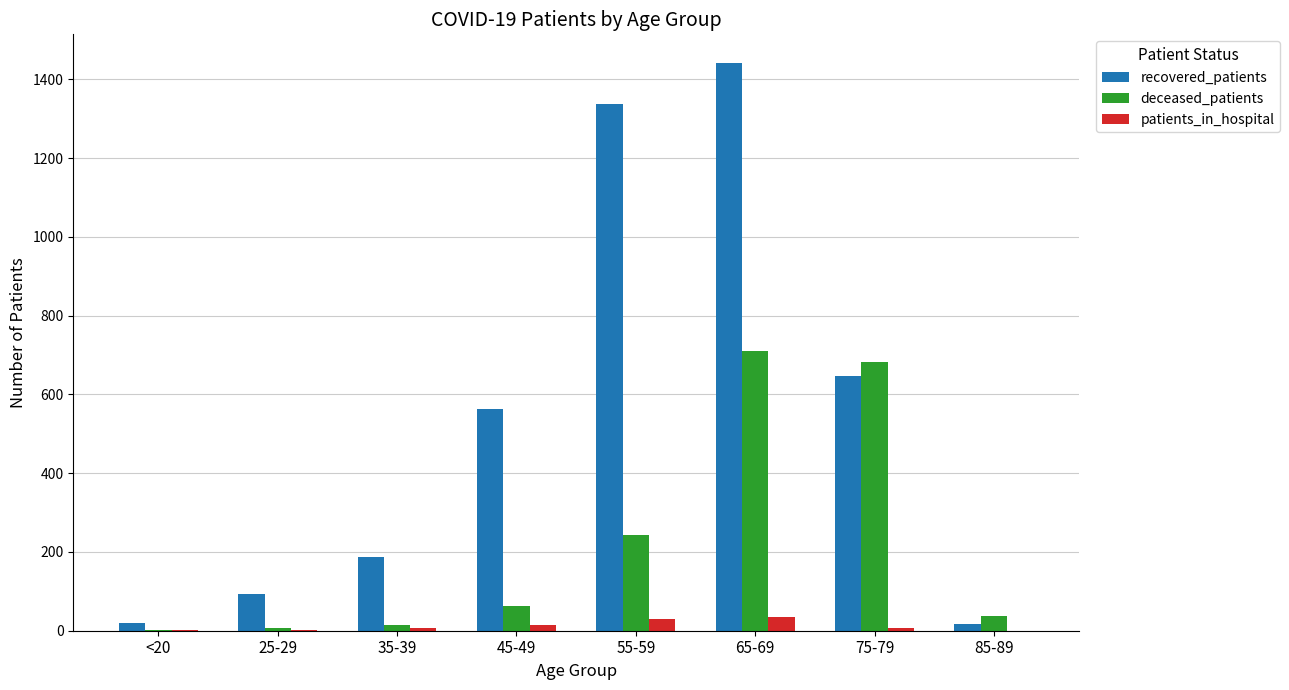

What is the greatest value displayed?

1442